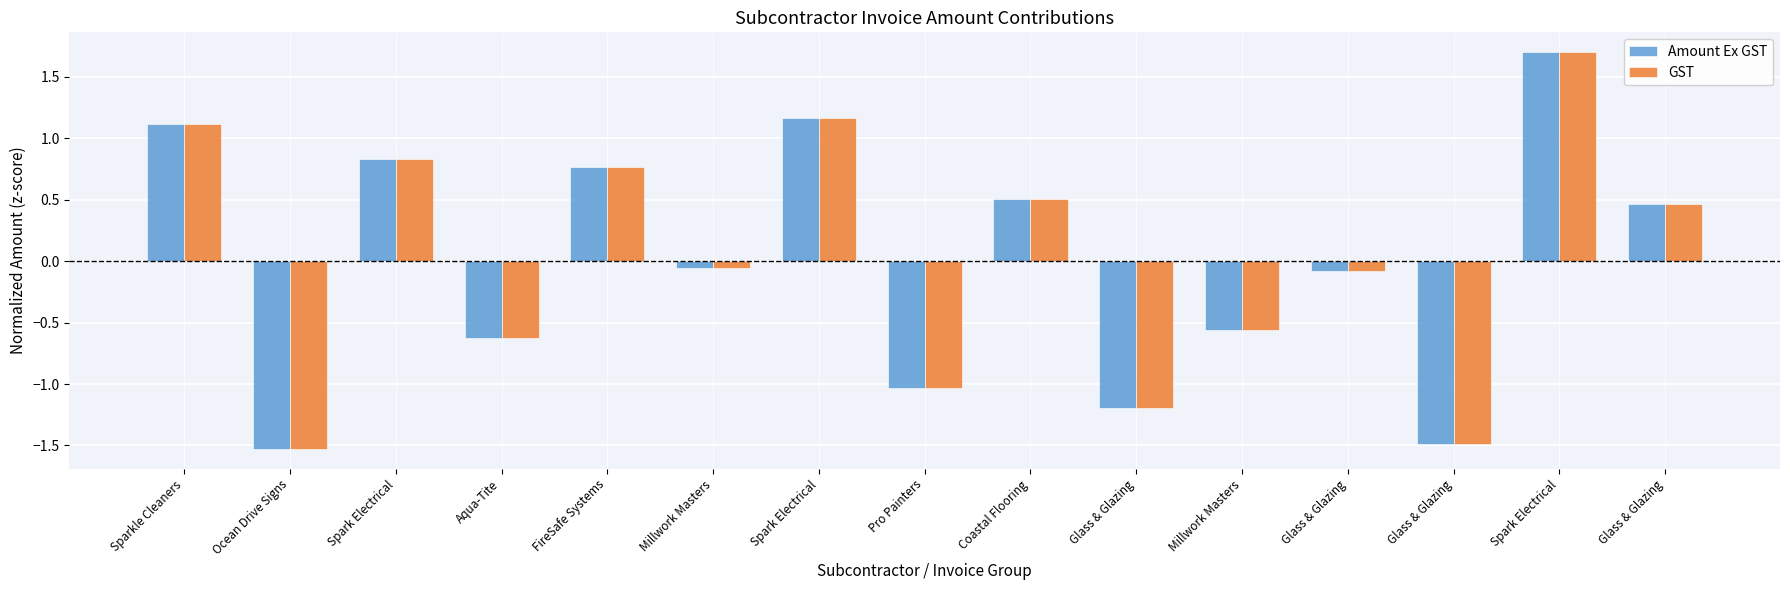

How many values in the Amount Ex GST series are below 0?

8